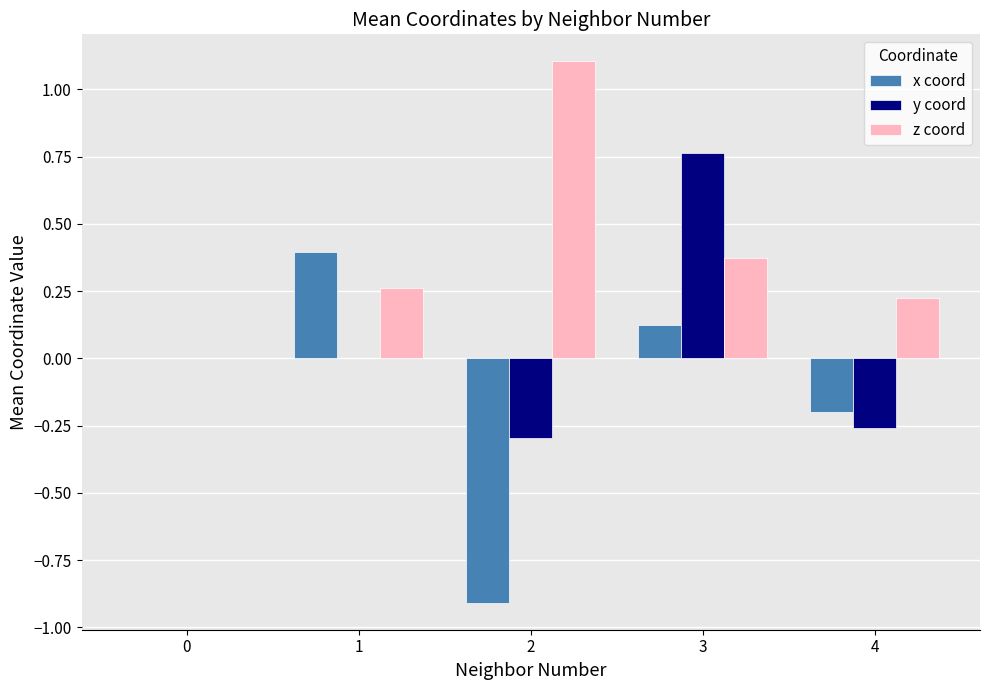

What is the sum of all z coord values?

2.0